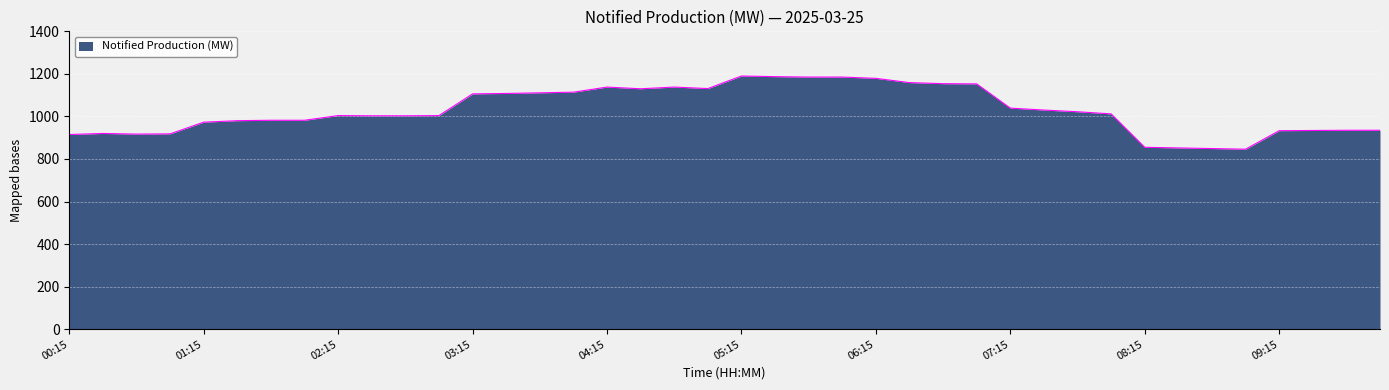

What is the minimum value shown in the chart?

846